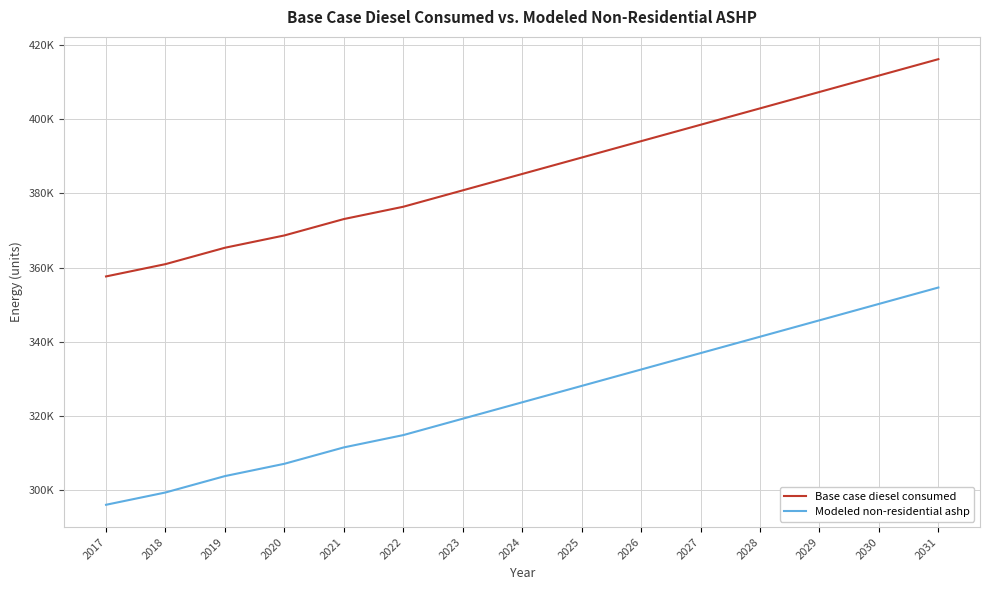

Does the chart display data point markers on the line(s)?

No